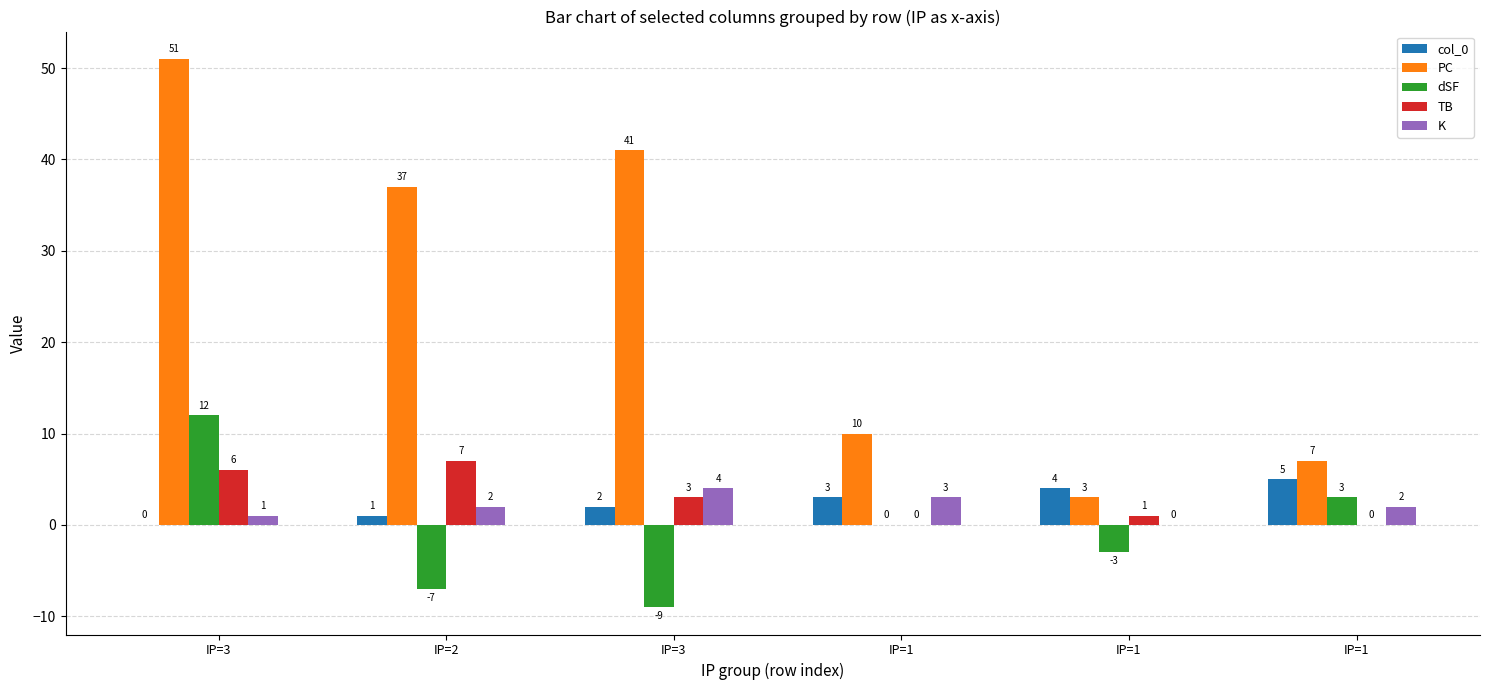

How many data points does each series have?

6